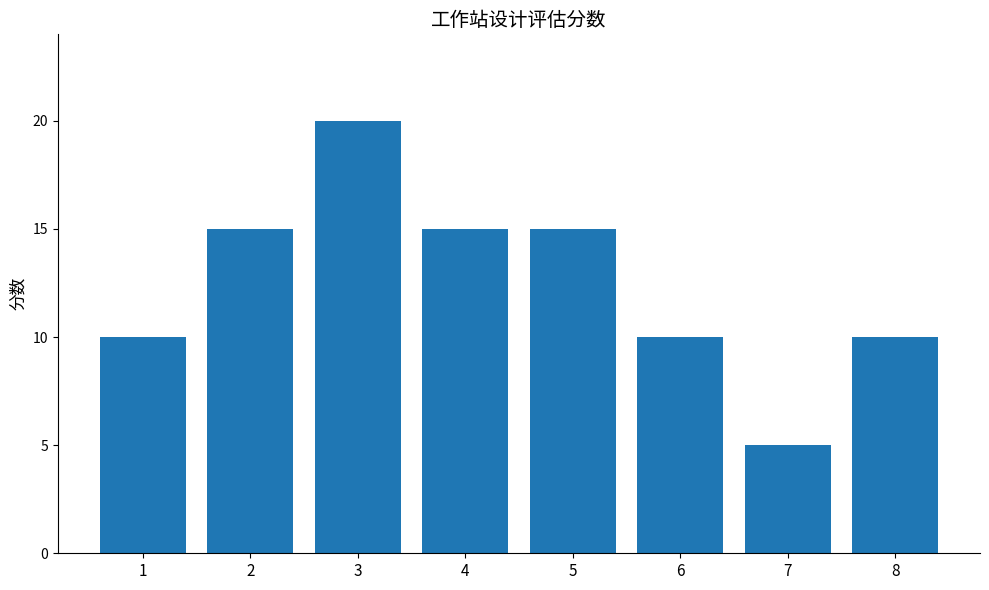

Count the number of data series in this chart.

1